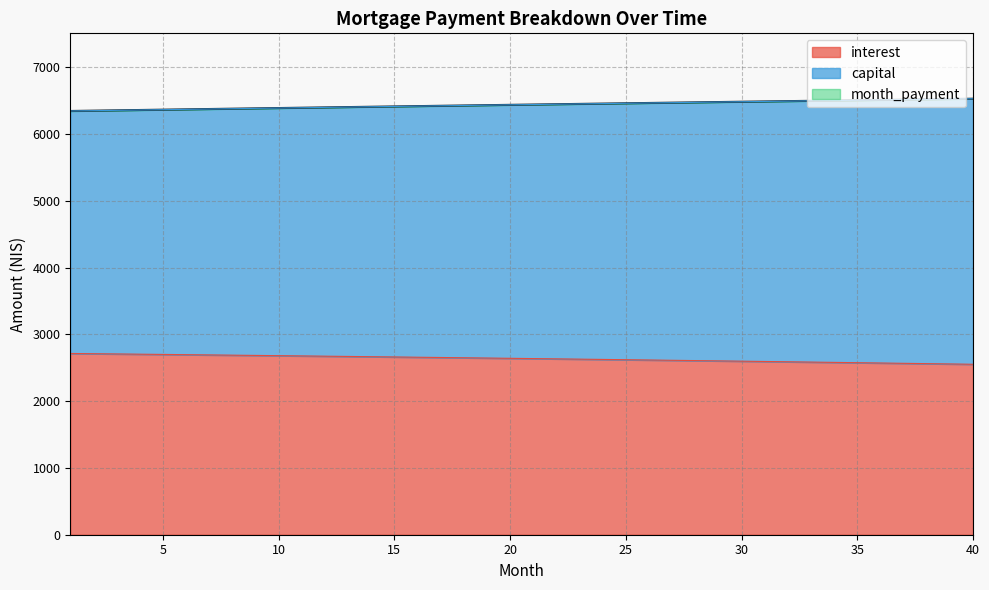

What is the highest value of the interest series?

2714.7